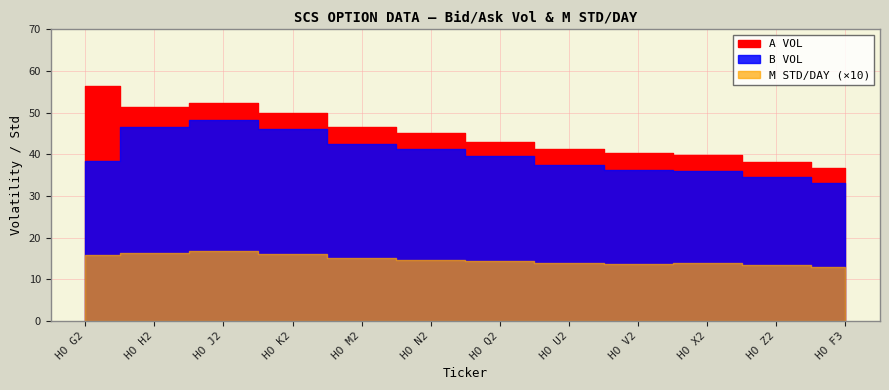

Where is the first local maximum for B VOL?

HO J2